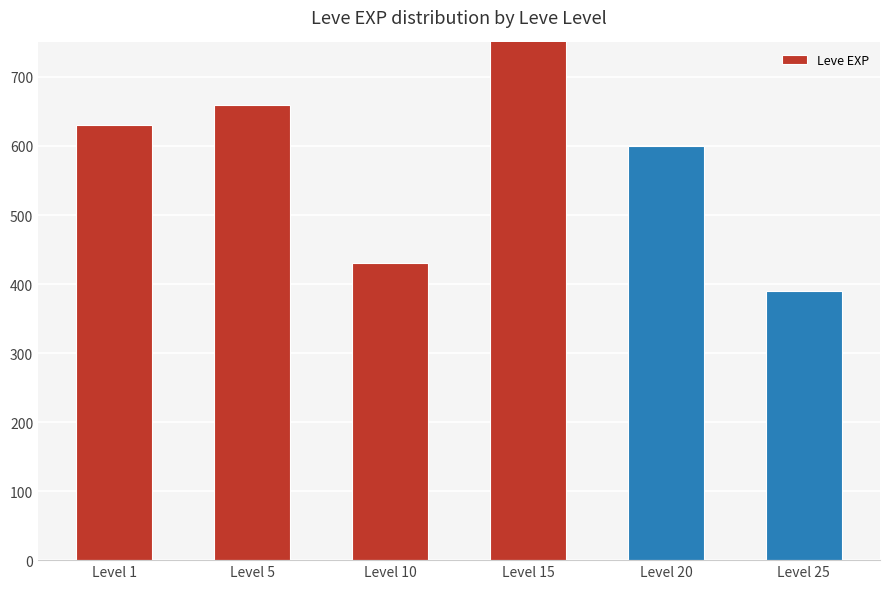

Reading left to right, what are all the values shown in this chart?

630	660	430	910	600	390